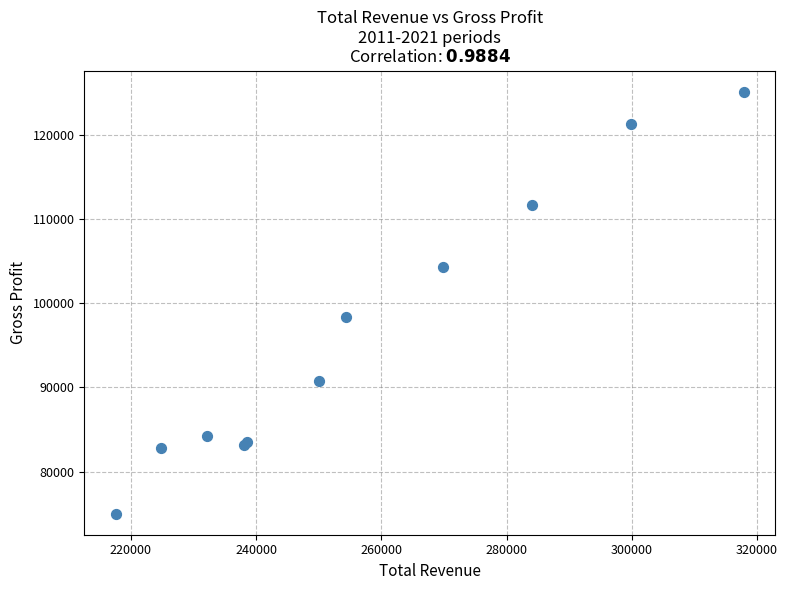

What Y value in the scatter plot is closest to 100050?

98300